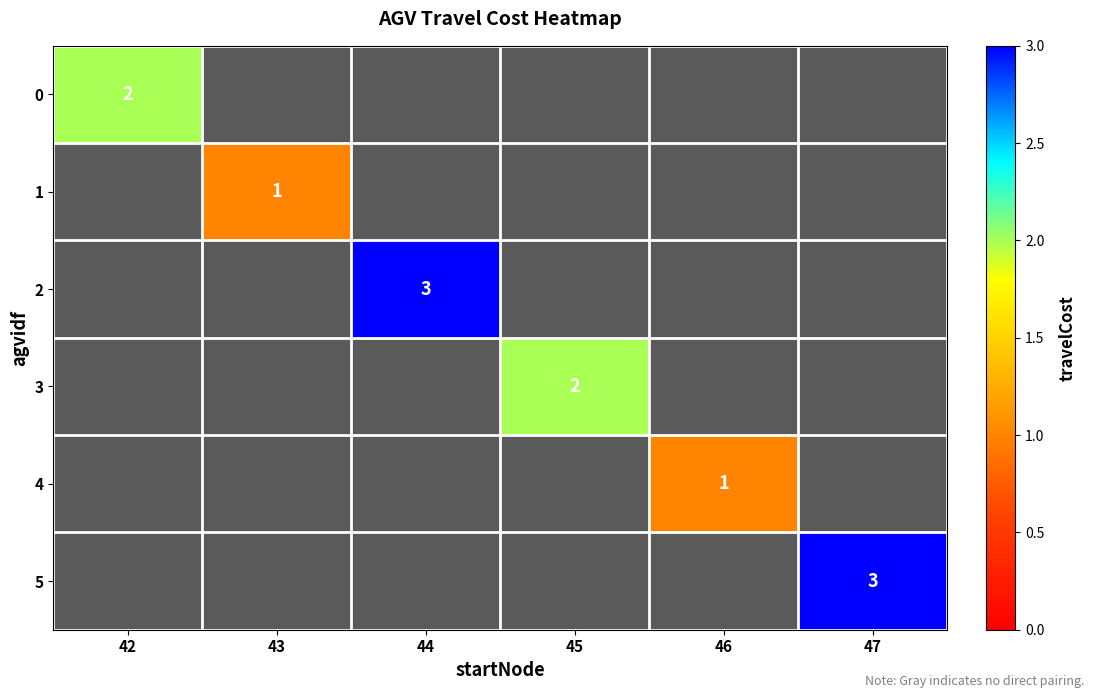

The 2 series shows 3 at 44. True or false?

True